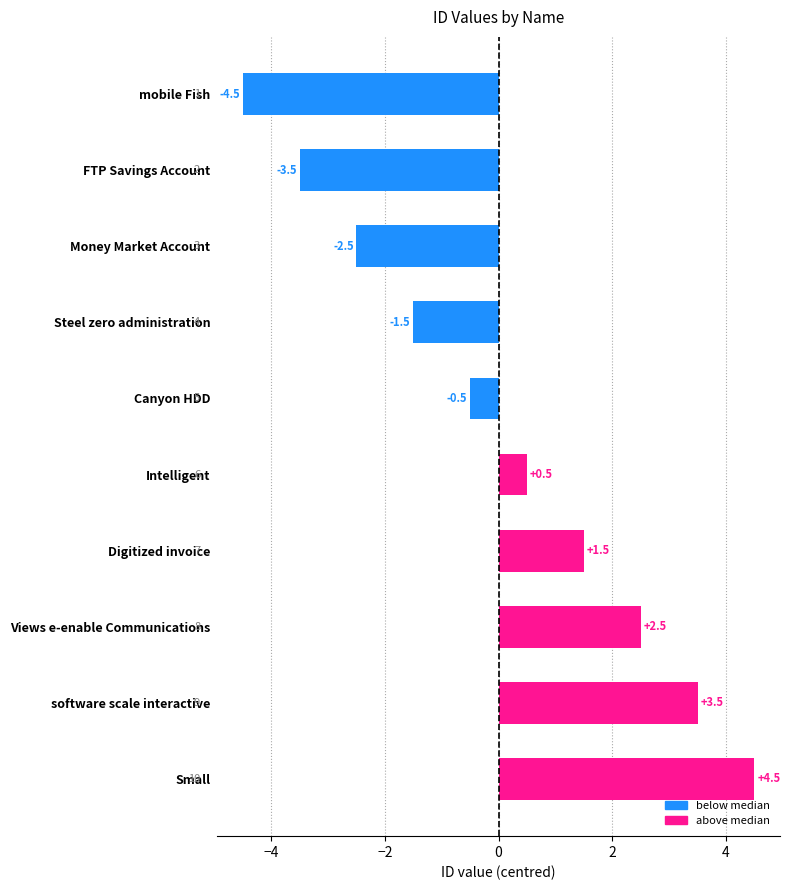

Rank the categories by value from lowest to highest.

mobile Fish, FTP Savings Account, Money Market Account, Steel zero administration, Canyon HDD, Intelligent, Digitized invoice, Views e-enable Communications, software scale interactive, Small